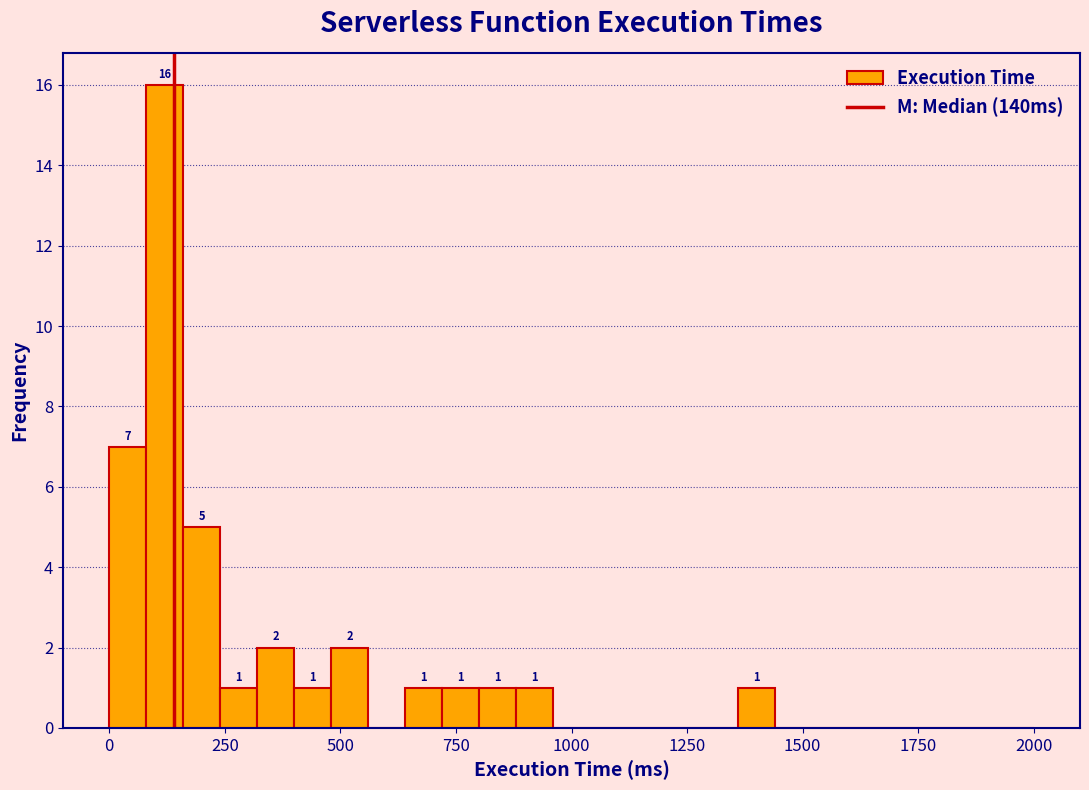

Read against the x-axis, roughly where is the centre of the tallest bar?

100